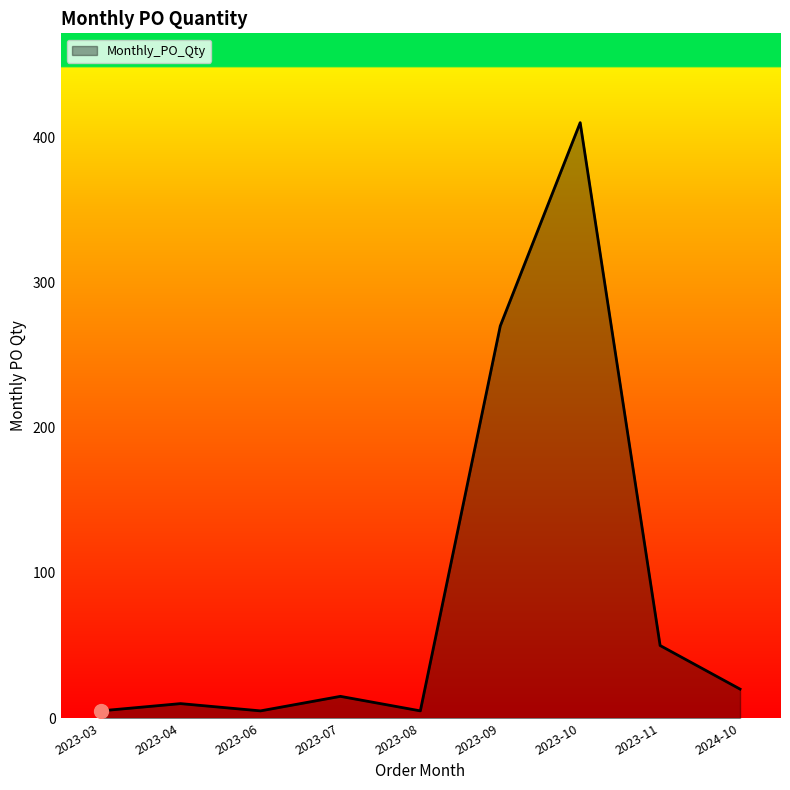

What position from the right is 2023-10?

3